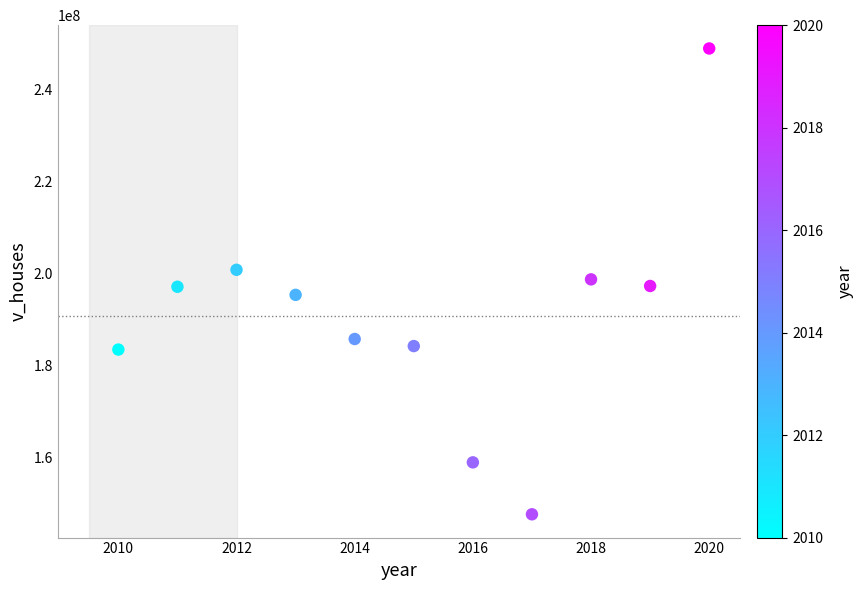

What is the range of X values (max minus min)?

10